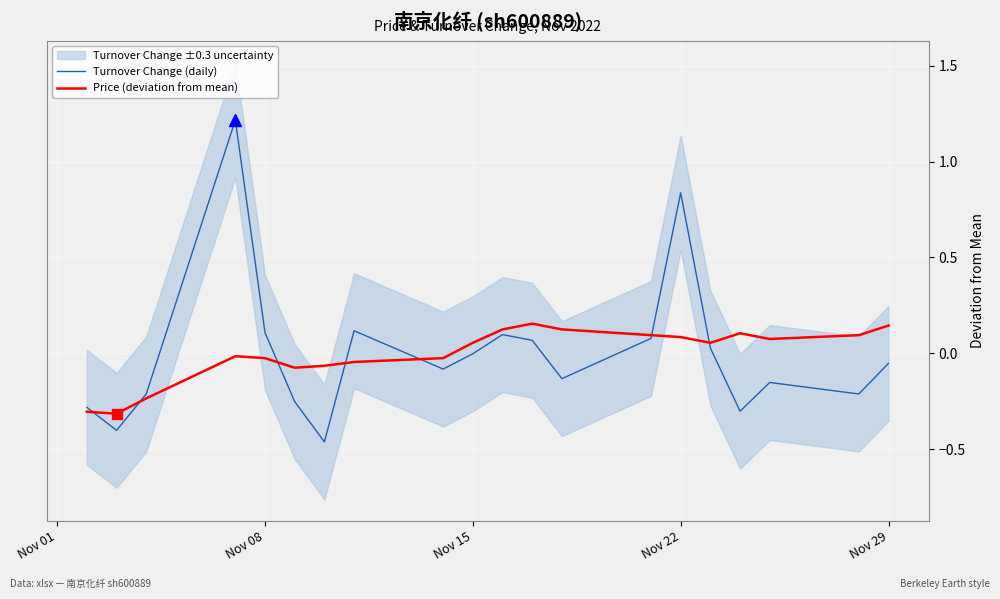

The value of Price (deviation from mean) at Nov 22 is 0.0. True or false?

False